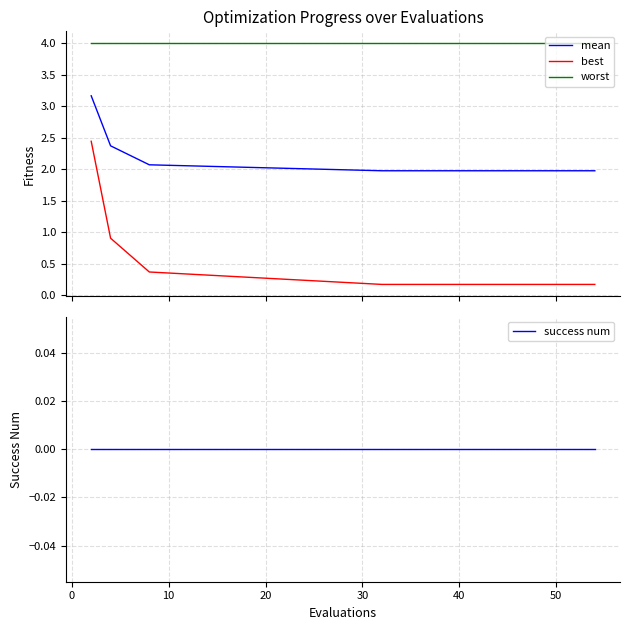

Is this an area chart (filled region under the line)?

No